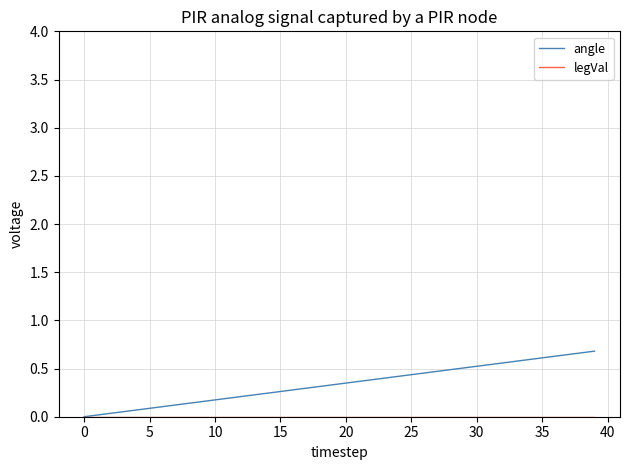

What is the maximum value shown in the chart?

0.7